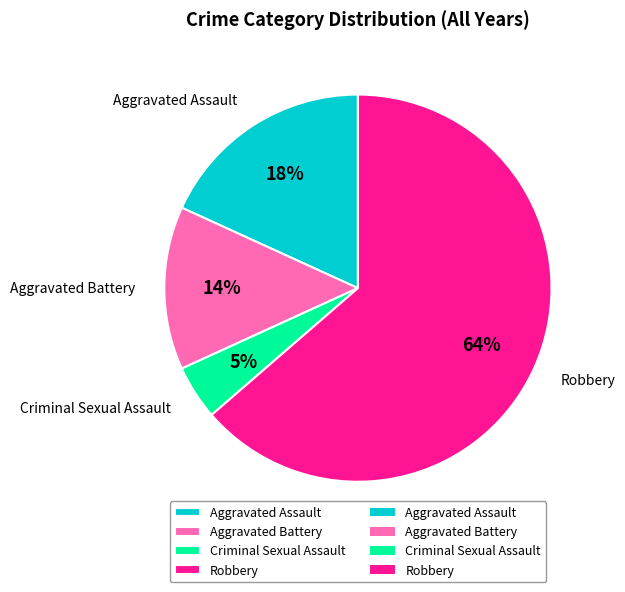

Count the number of slices in the pie.

4